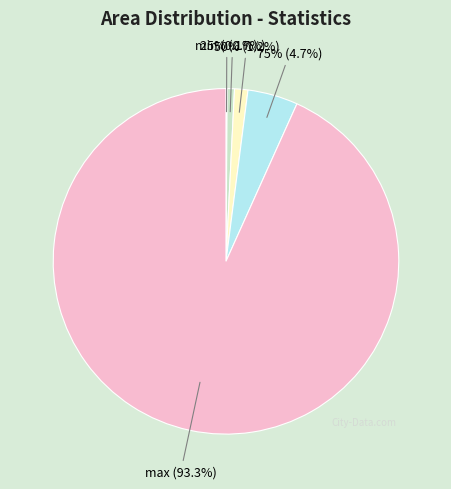

To the nearest percent, what portion does max represent?

93%